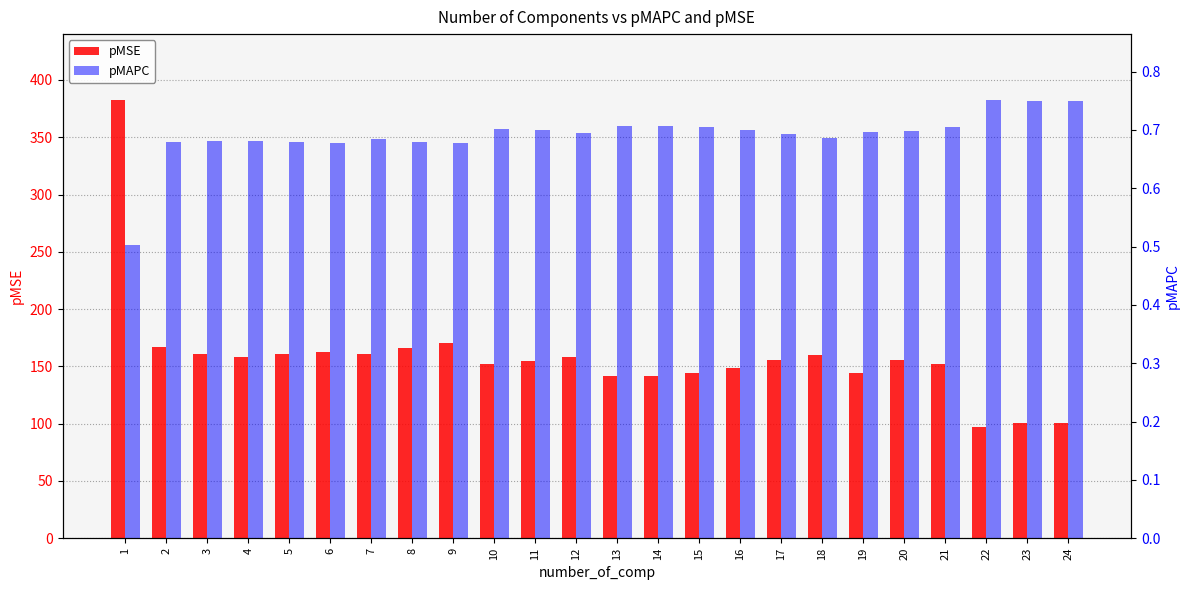

At which category is the sum across all series the highest?

1